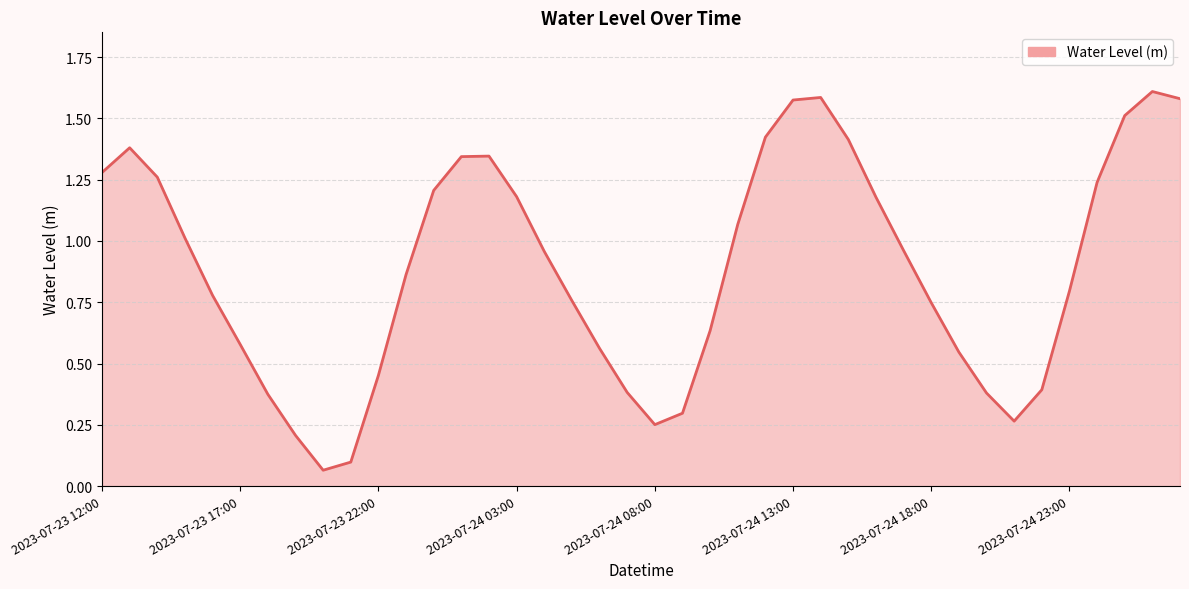

What is the difference between the maximum and minimum values?

1.5